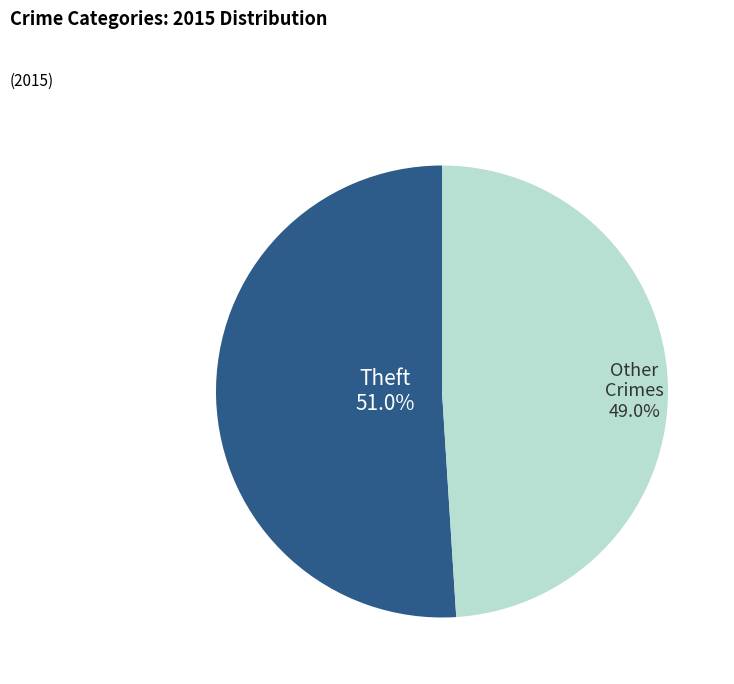

To the nearest percent, what is the difference between the largest and smallest slice percentages?

2%